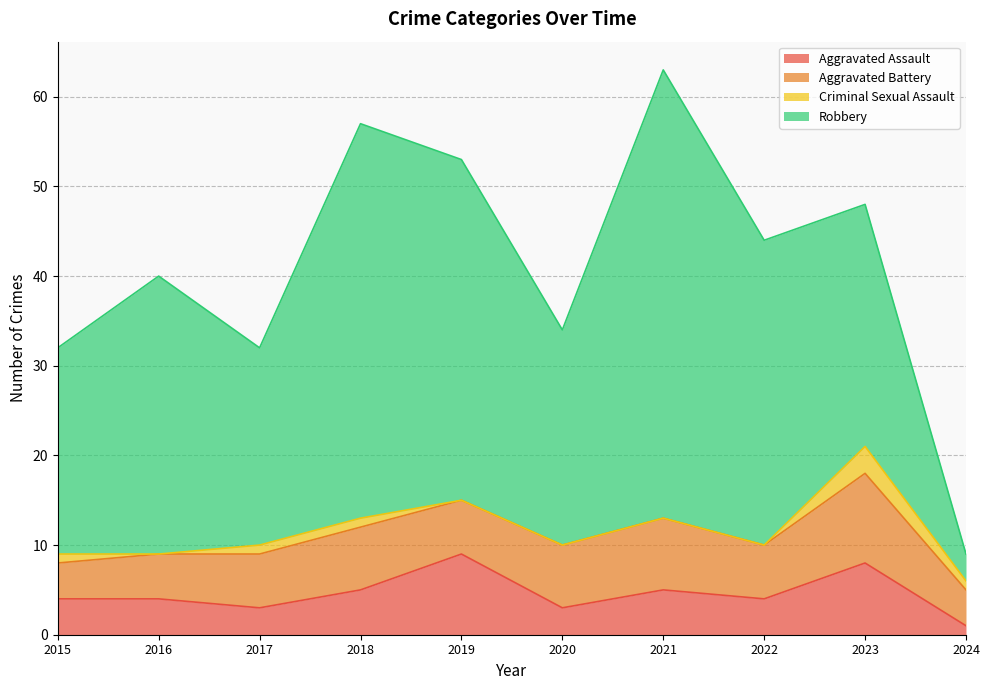

Does the chart display data point markers on the line(s)?

No